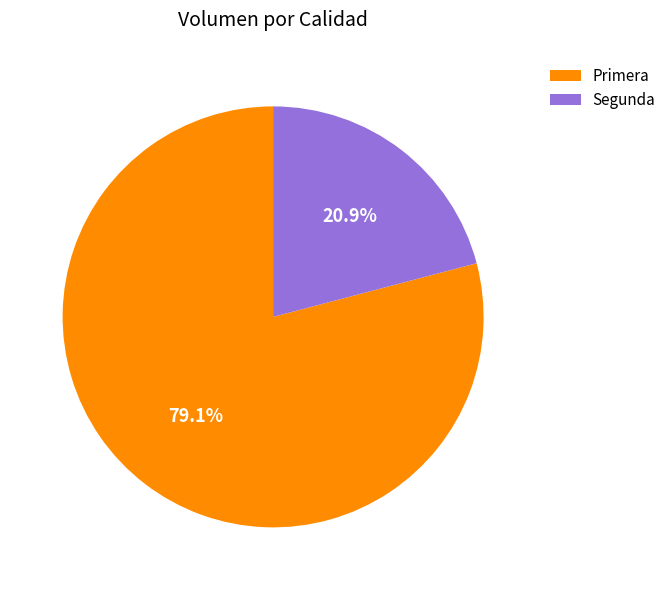

What percentage is the Primera slice, to the nearest percent?

79%